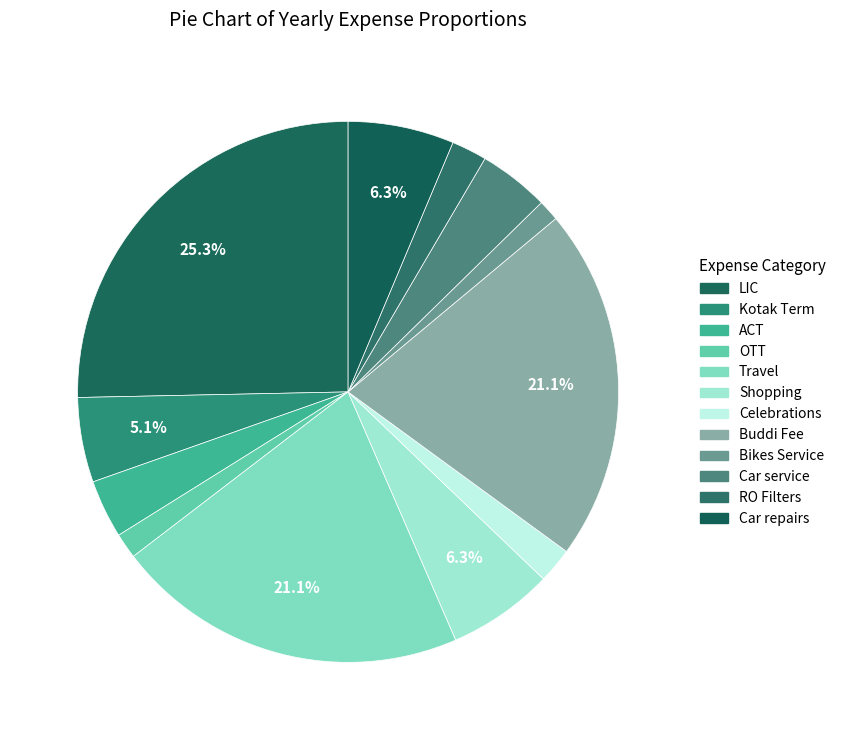

Is there any slice that represents more than half of the pie?

No